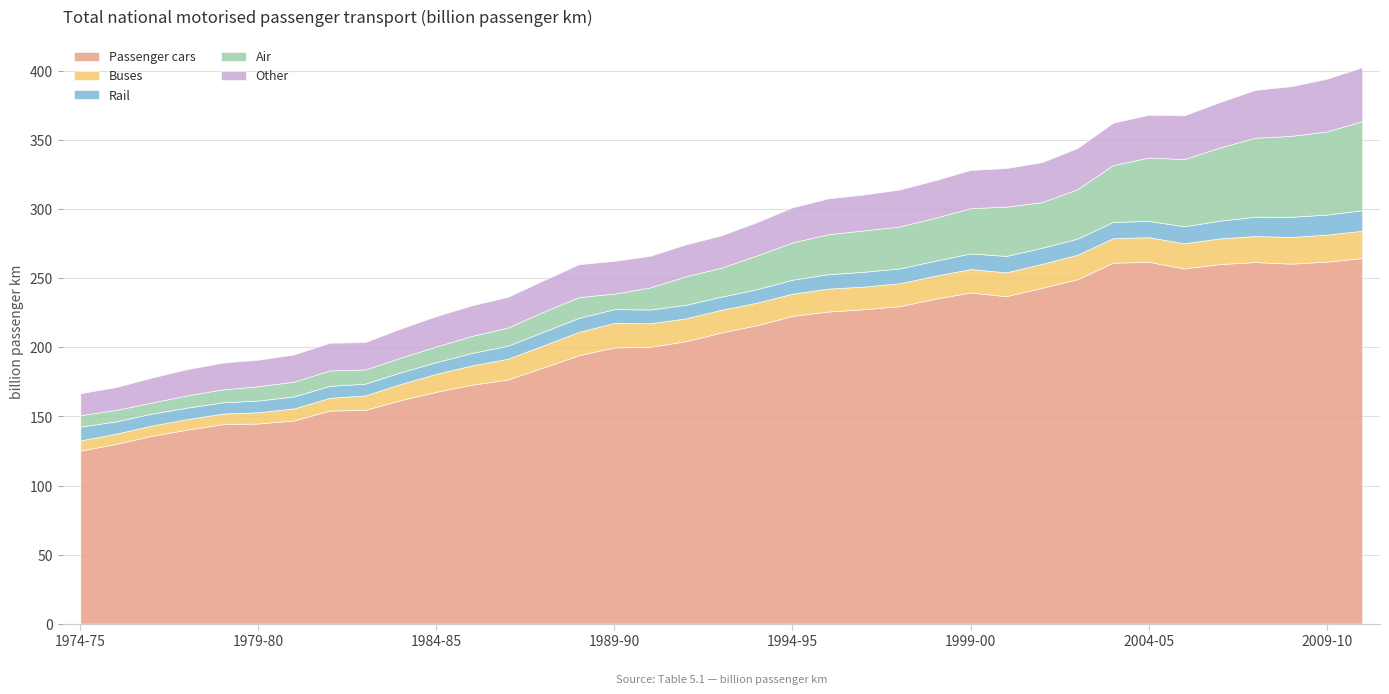

Between 1976-77 and 2002-03, which series saw the biggest shift?

Passenger cars